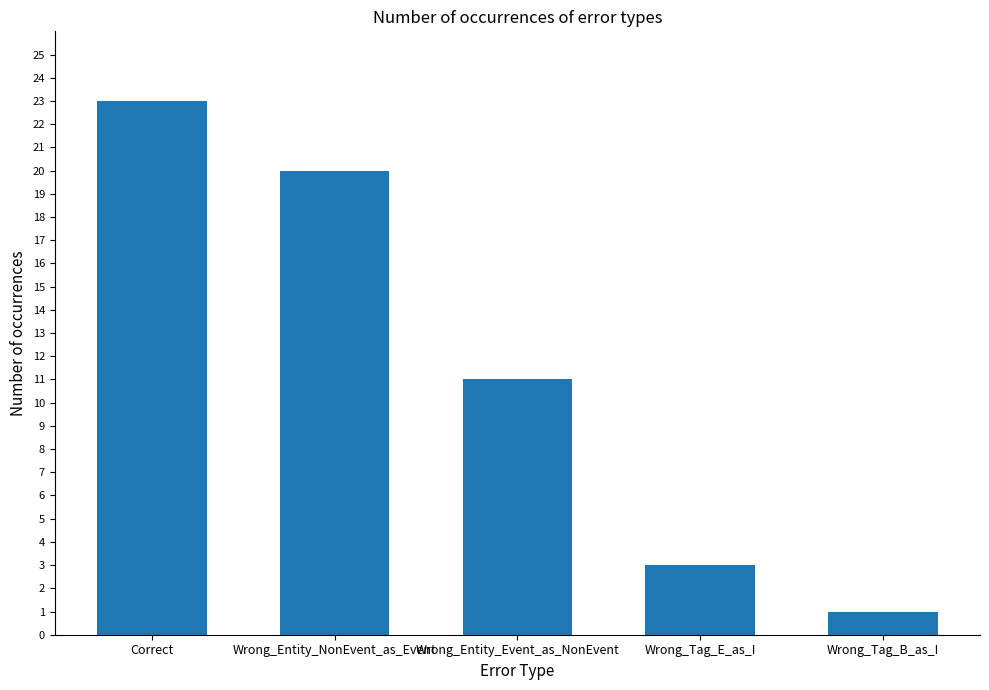

Does the chart contain any negative values?

No